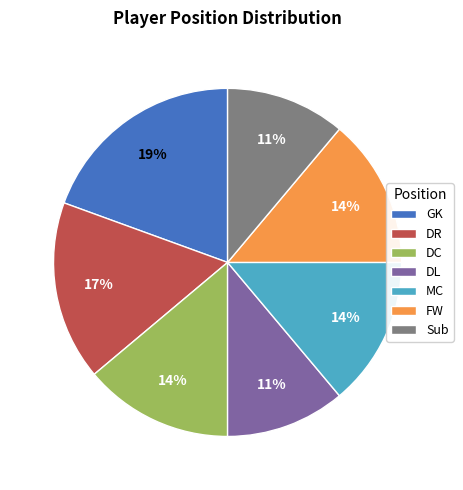

Does any single category account for the majority?

No